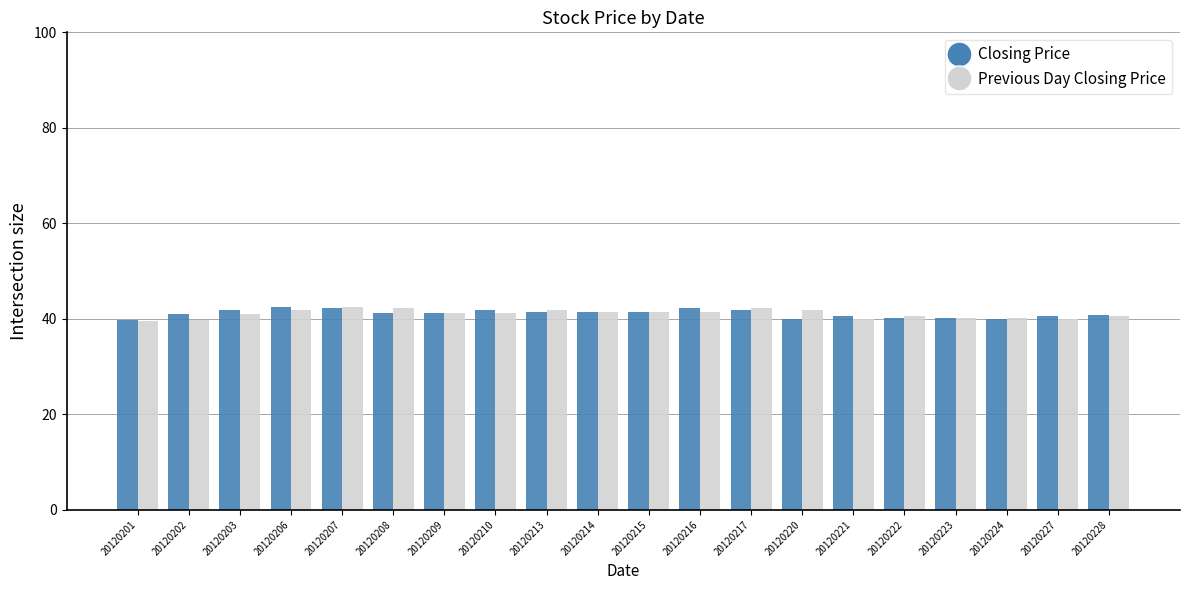

What is the highest value of the Previous Day Closing Price series?

42.5